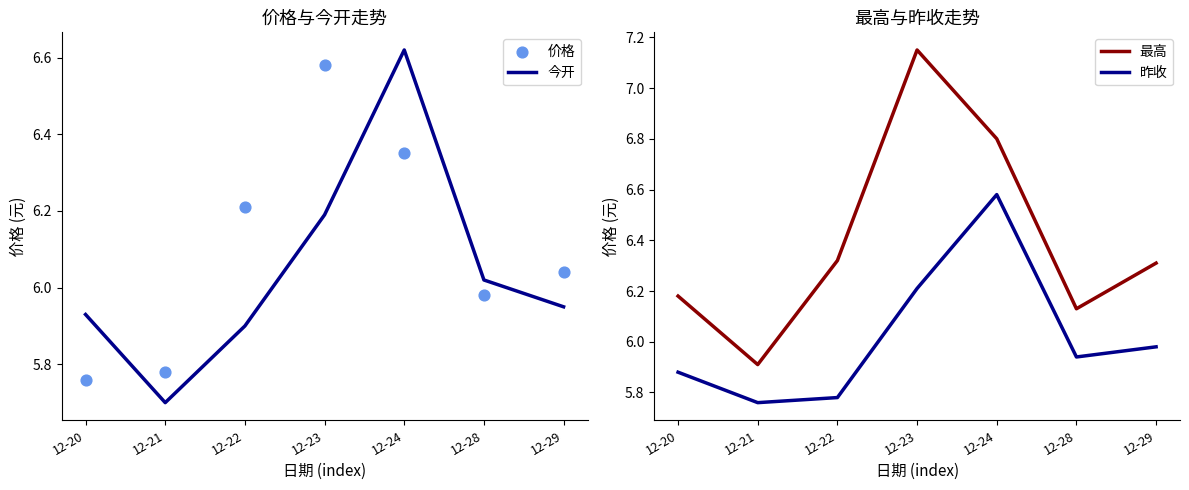

Which series has the largest total across all categories?

最高